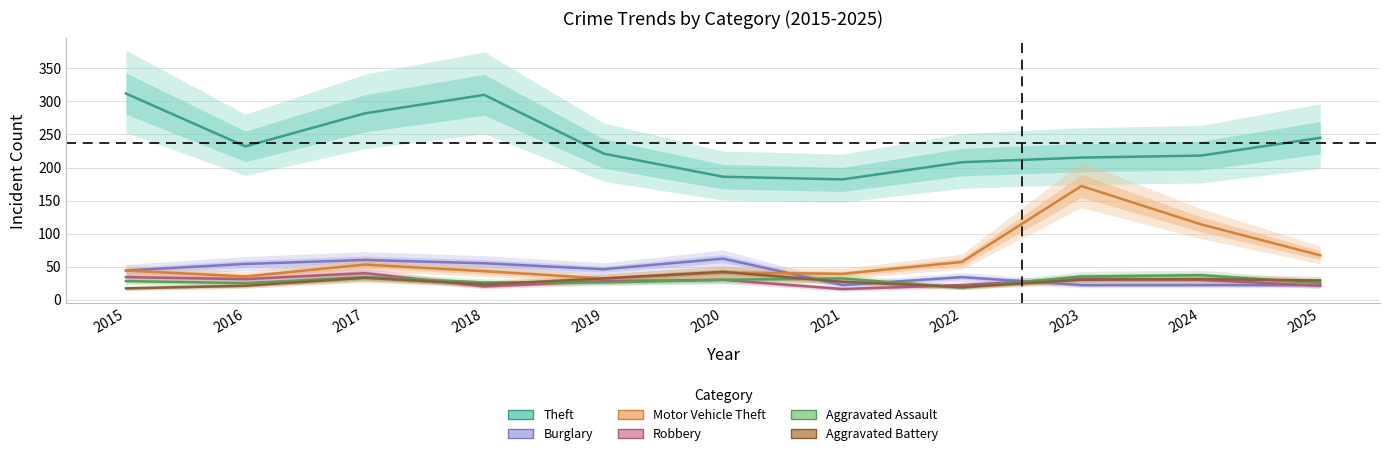

What is the difference between the maximum and second lowest values in the Burglary series?

40